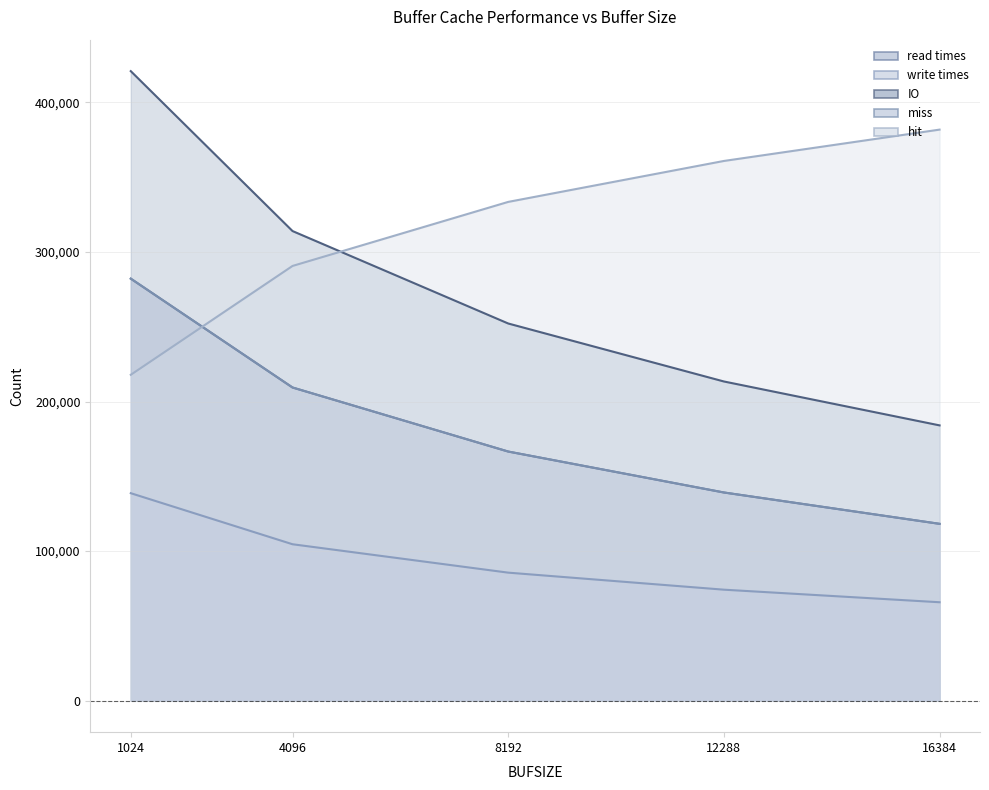

The value of miss at 1024 is 282141. True or false?

True